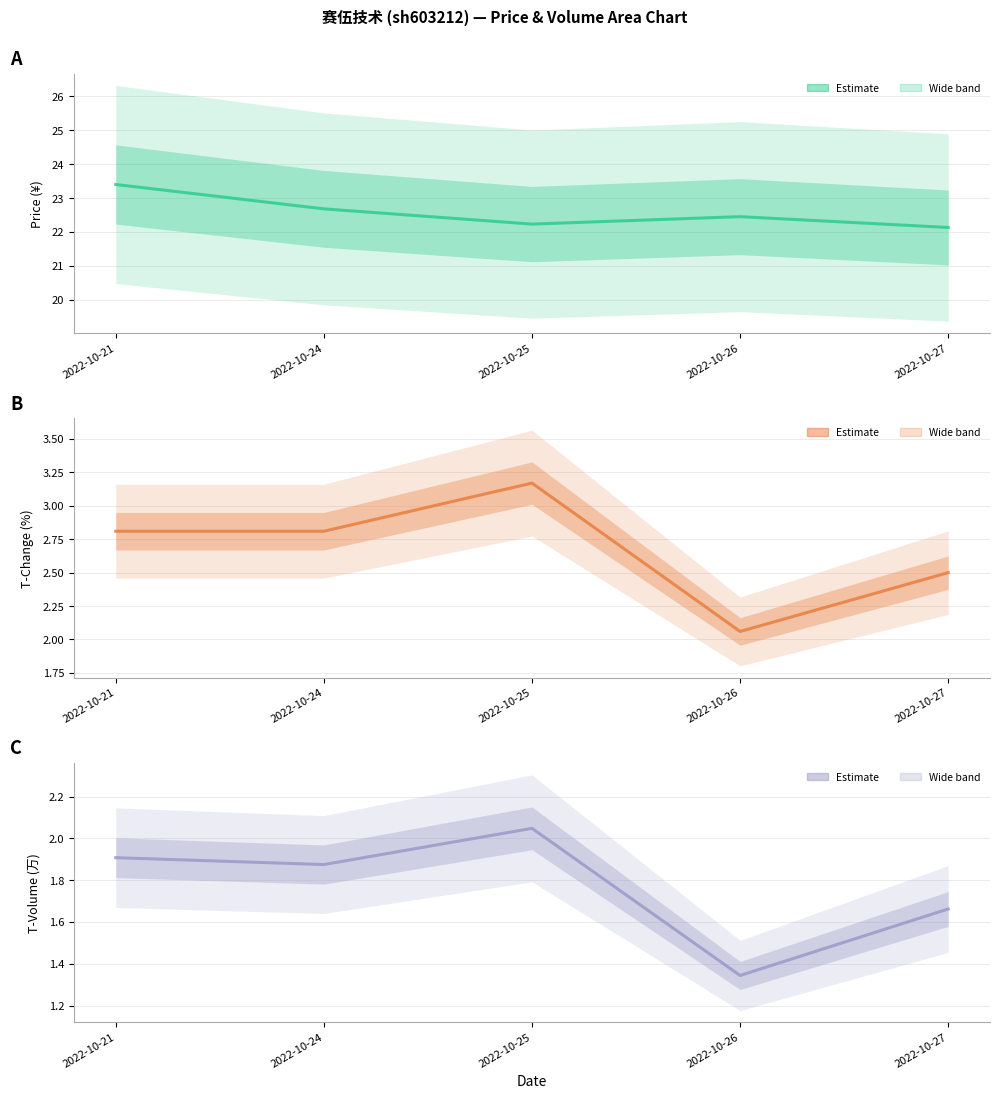

What is the sum of all t_change values?

13.3